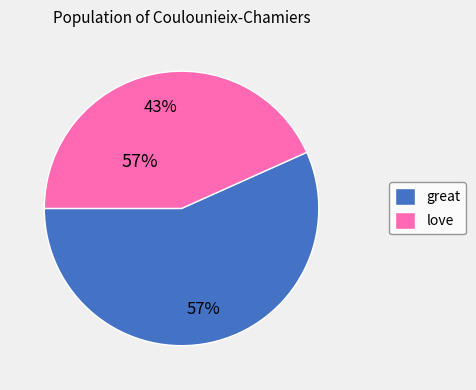

How many slices are in this pie chart?

2